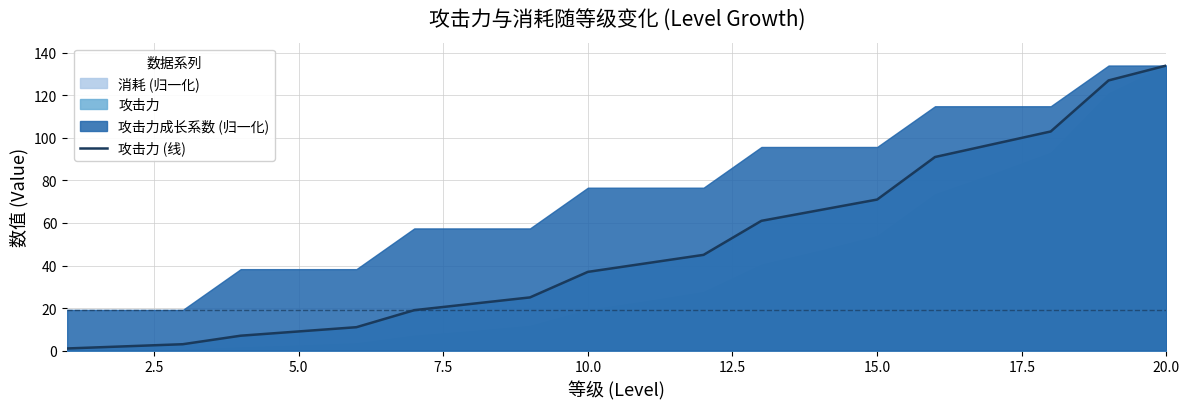

Which category has the highest value in the 攻击力 (线) series?

20.0